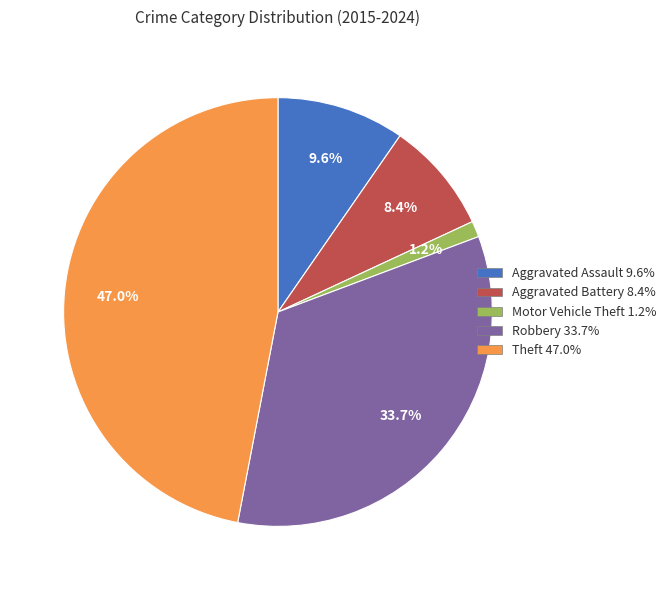

How much of the chart is everything except Aggravated Battery?

91.6%